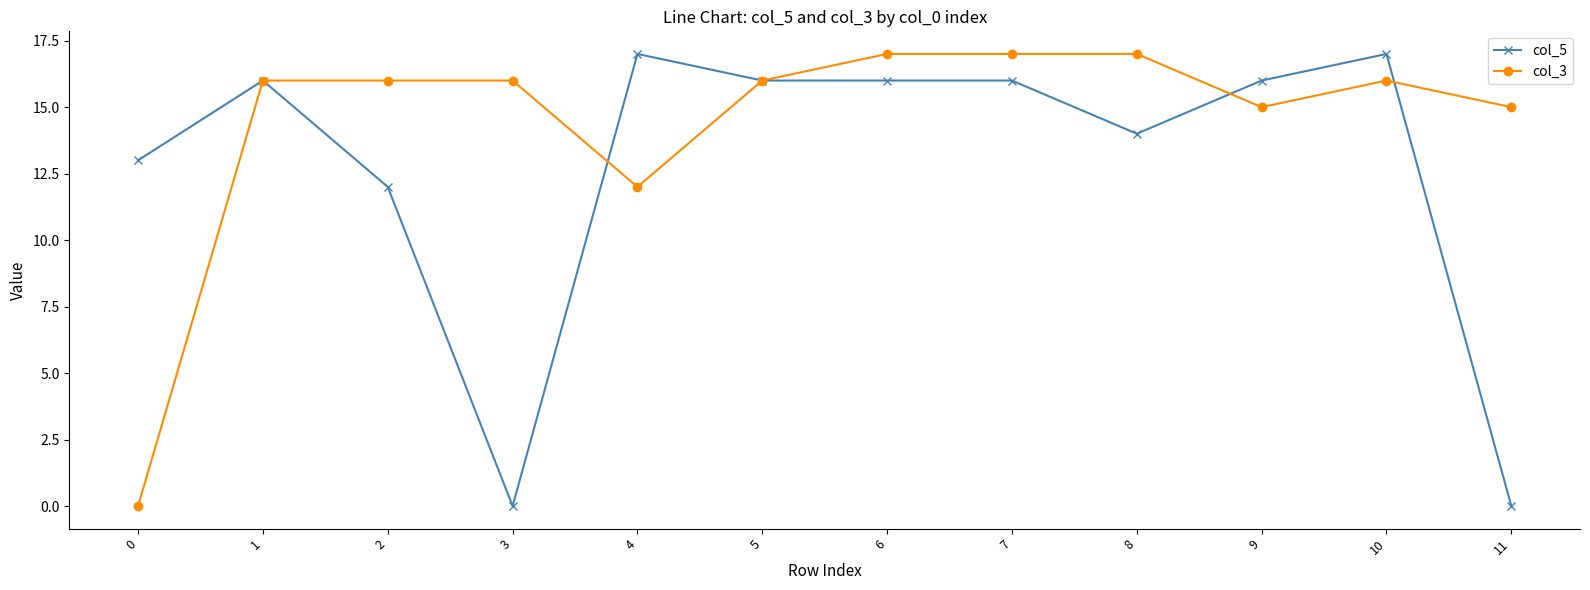

Between 4 and 7, which series saw the biggest shift?

col_3